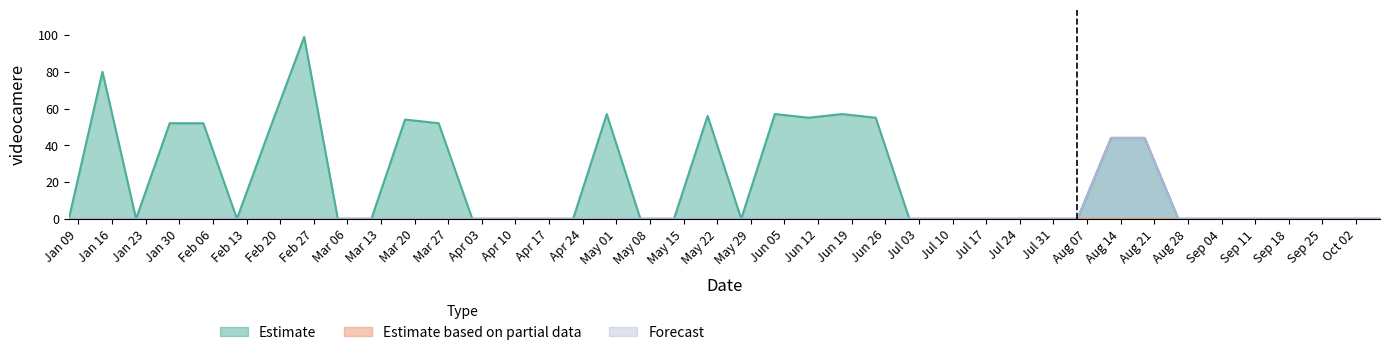

What is the sum of the Estimate values at 2018-03-25 and 2018-07-29?

52